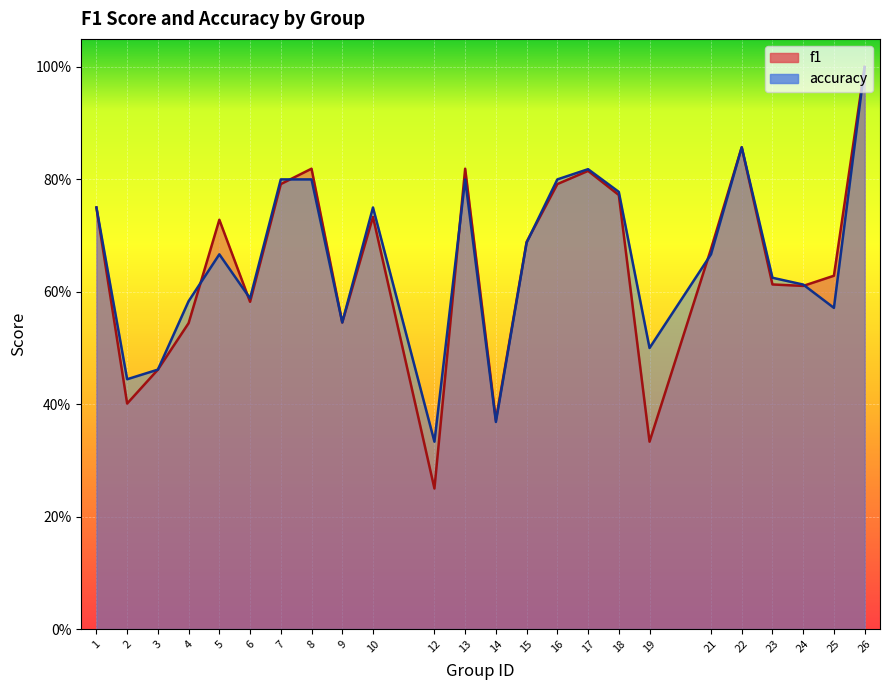

List the series in order of their peak value, lowest first.

f1, accuracy